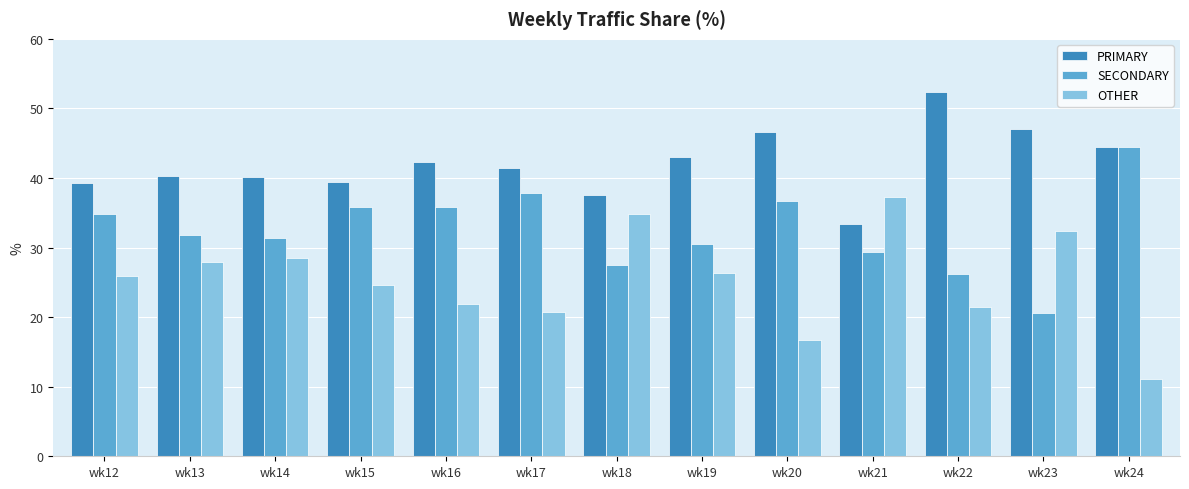

What is the sum of all OTHER values?

329.6